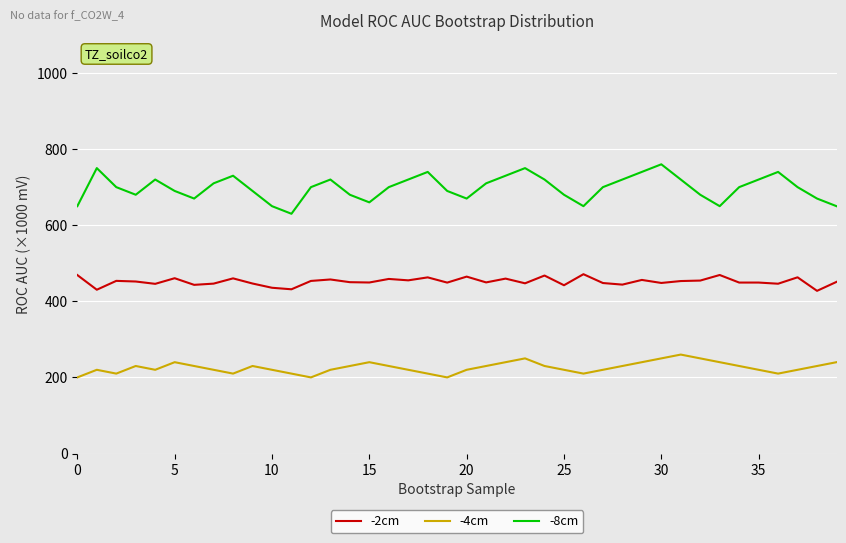

True or false: -2cm and -4cm intersect in this chart.

False